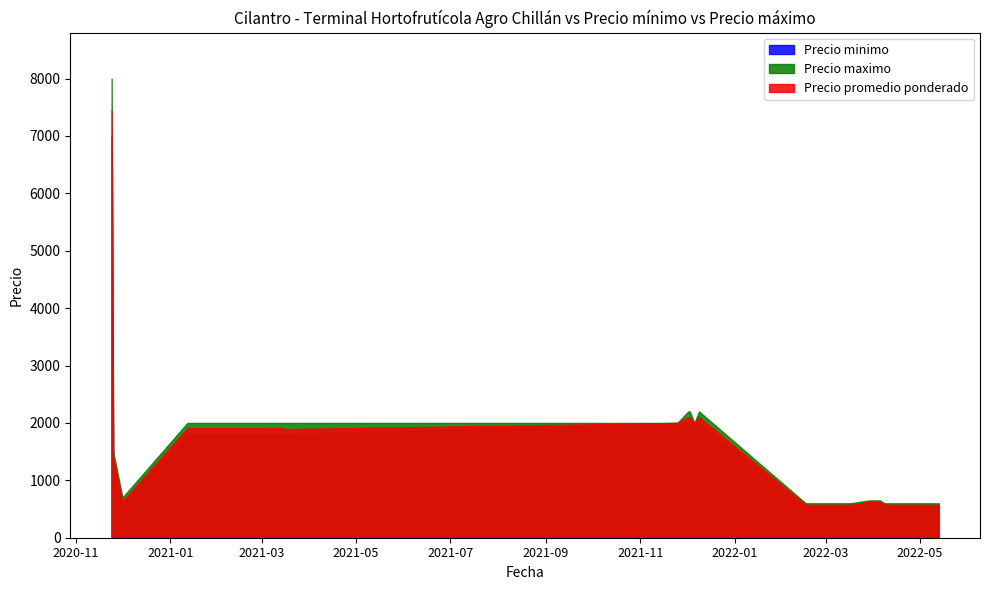

Which category has the lowest value in the Precio maximo series?

2022-03-15